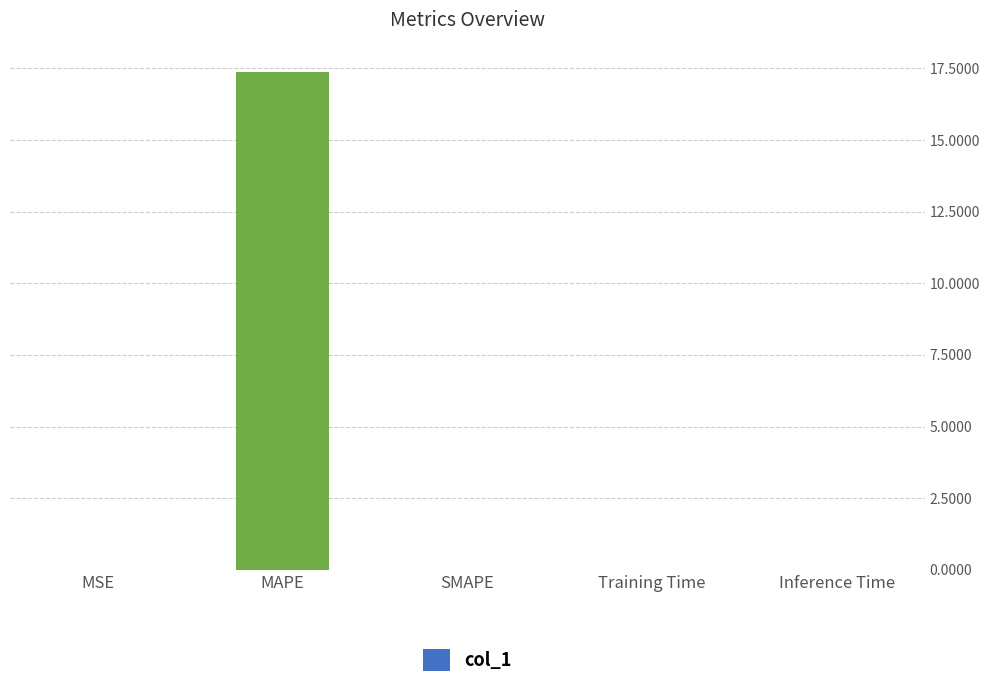

Count the number of data series in this chart.

1